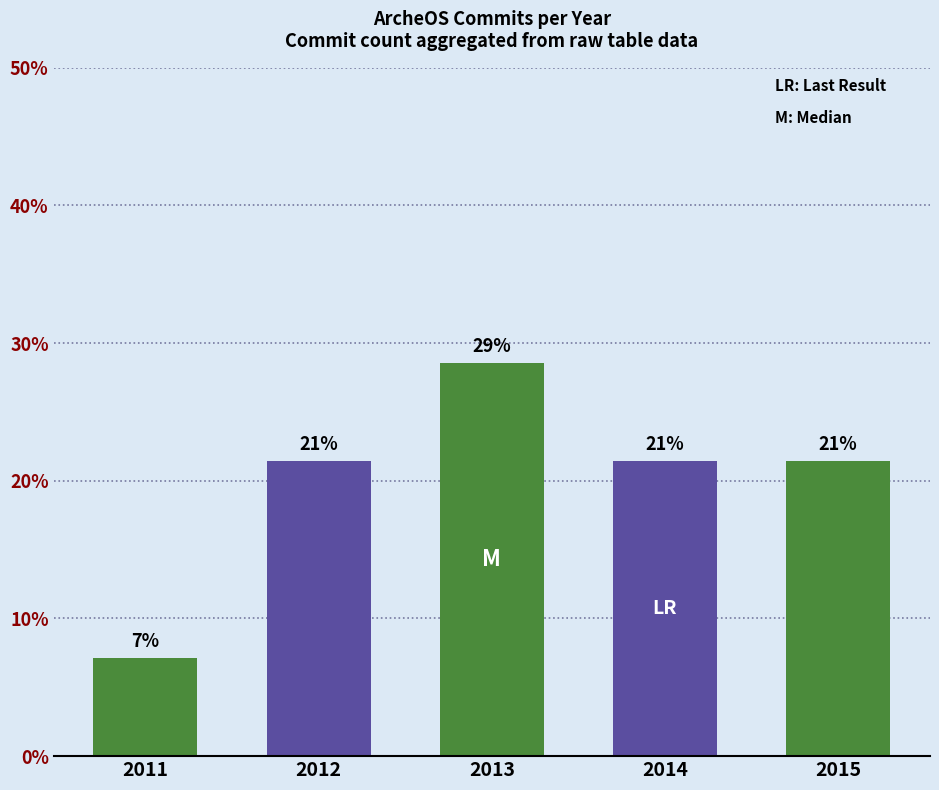

Is it true that the value at 2014 is 21.4?

True